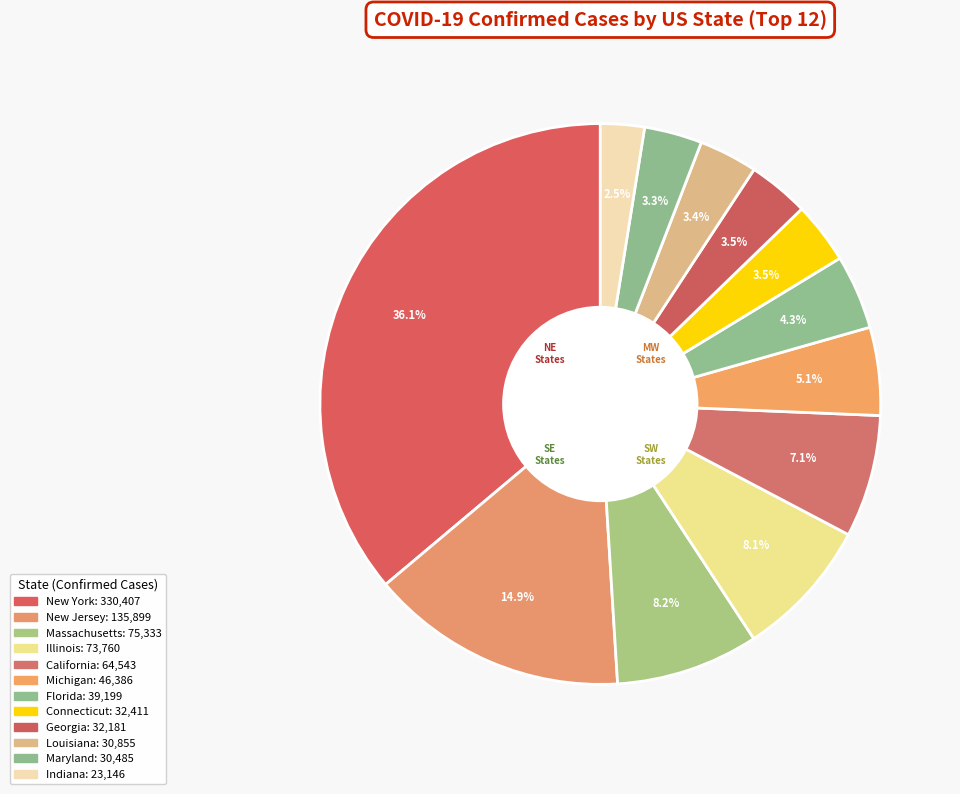

How many segments does this pie chart have?

12